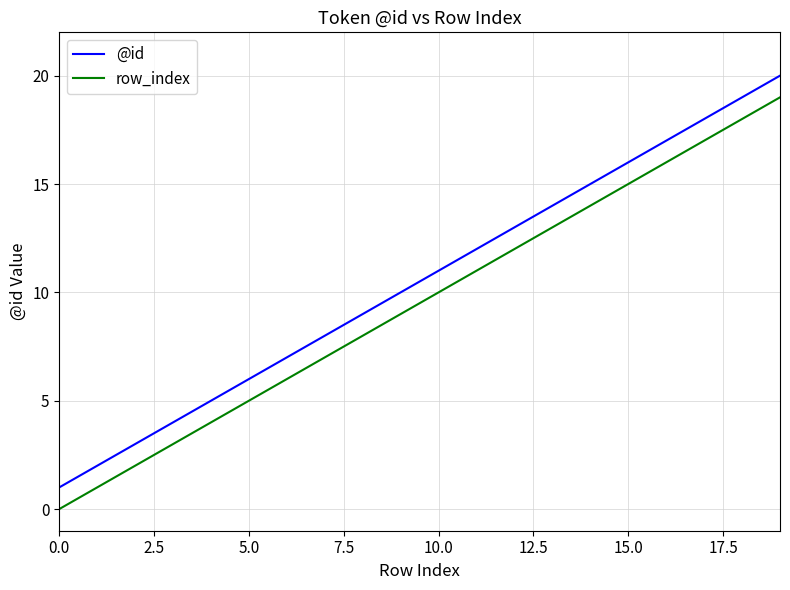

What is the sum of all @id values?

210